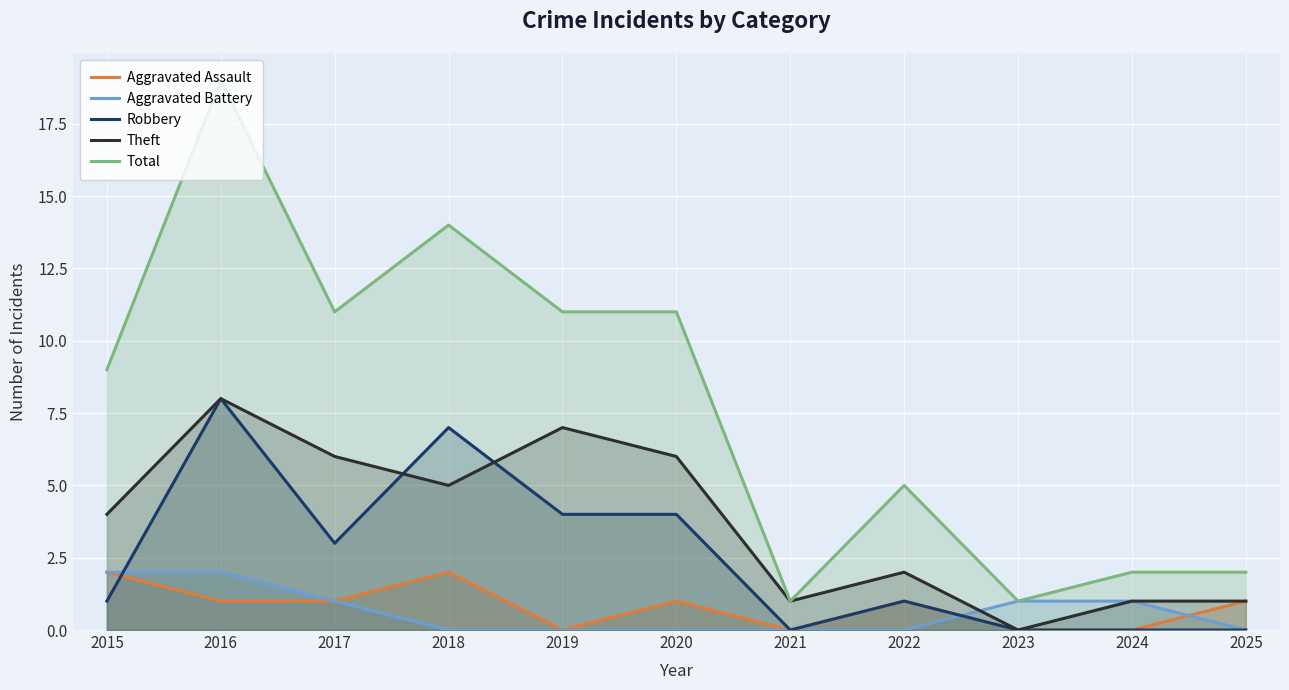

At which category is the sum across all series the highest?

2016